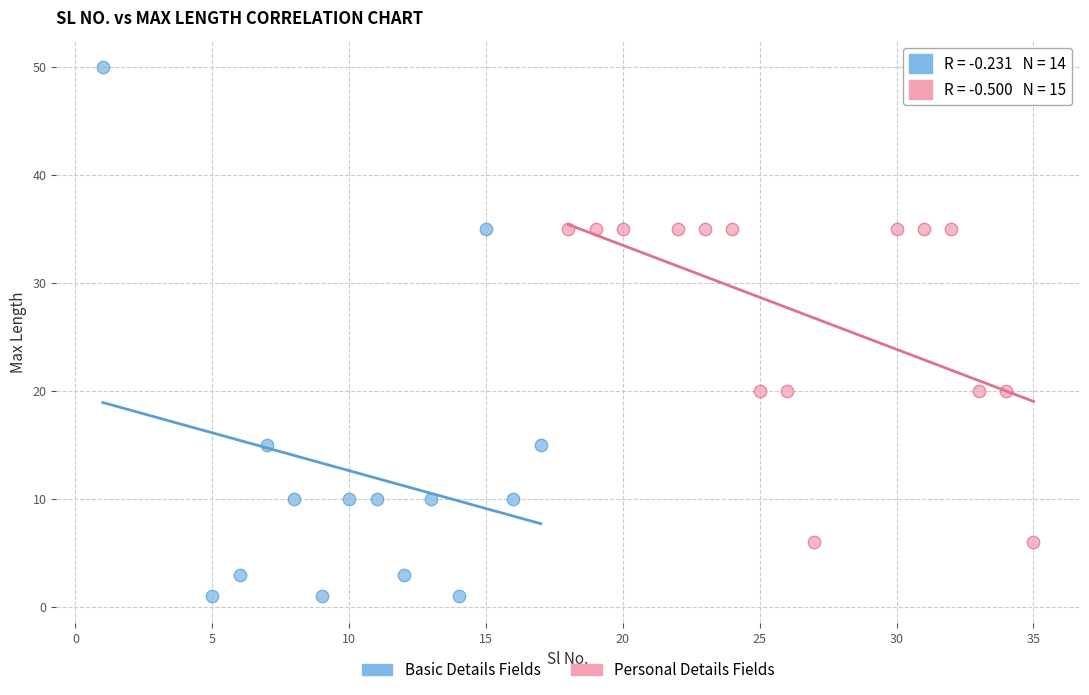

Which series reaches the minimum Y coordinate?

Basic Details Fields